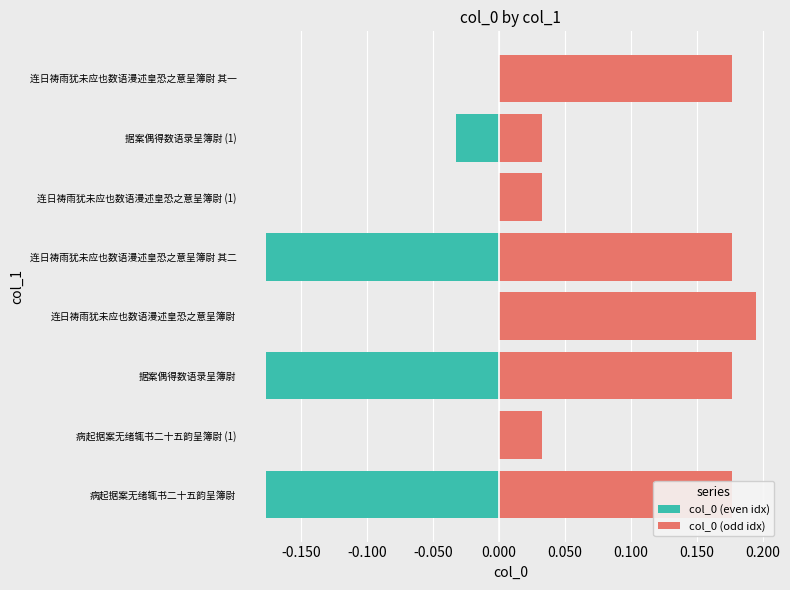

What is the difference between the maximum and minimum values in the col_0 (even idx) series?

0.2